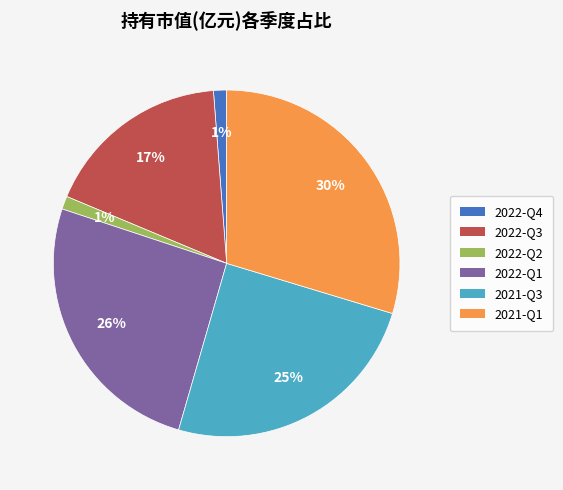

Is the sum of 2022-Q2 and 2022-Q1 greater than half?

No